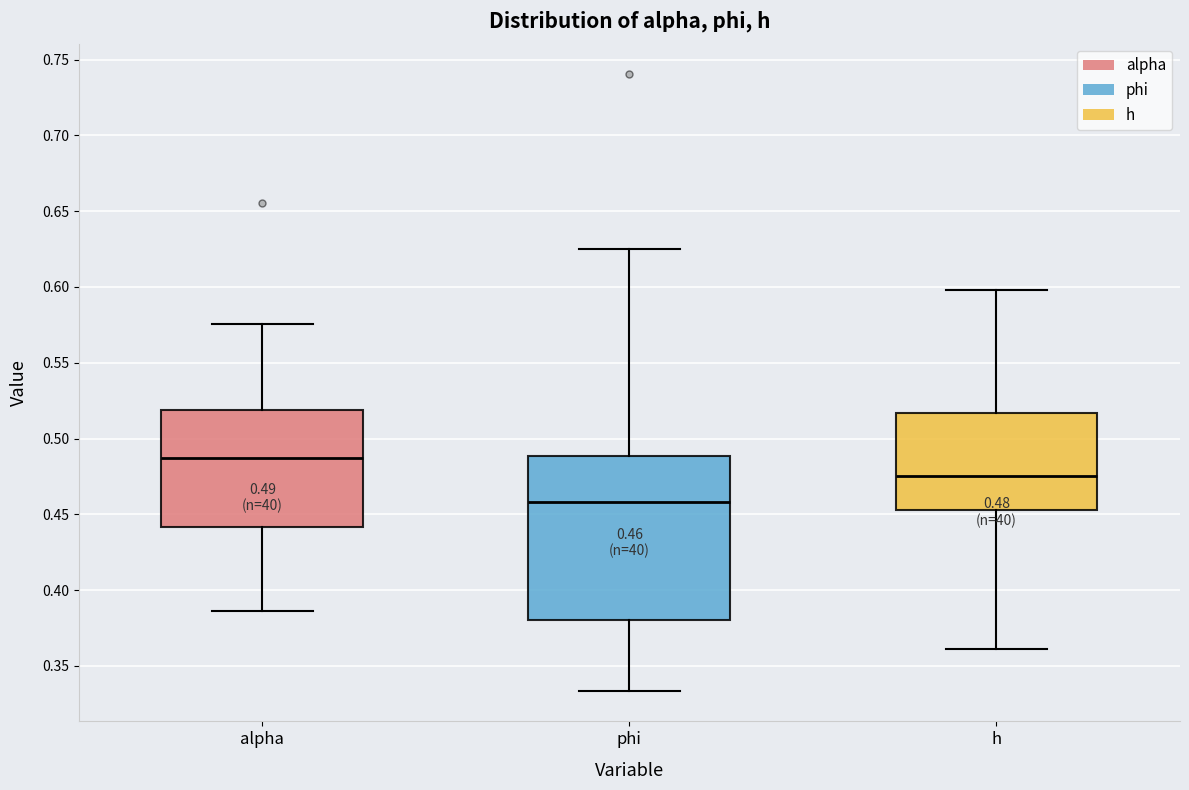

Comparing the boxes themselves (not the whiskers), which one is the tallest?

phi